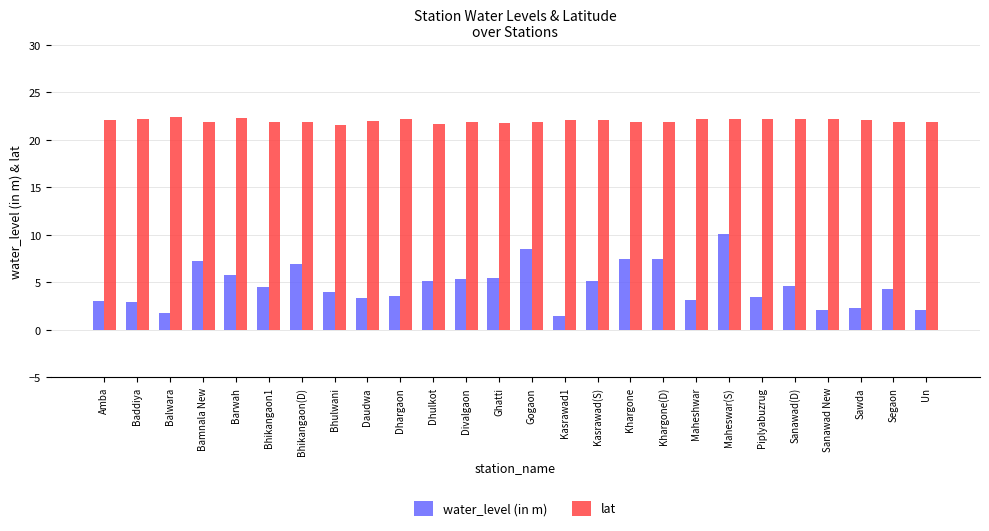

At how many categories does at least one series exceed 17?

26